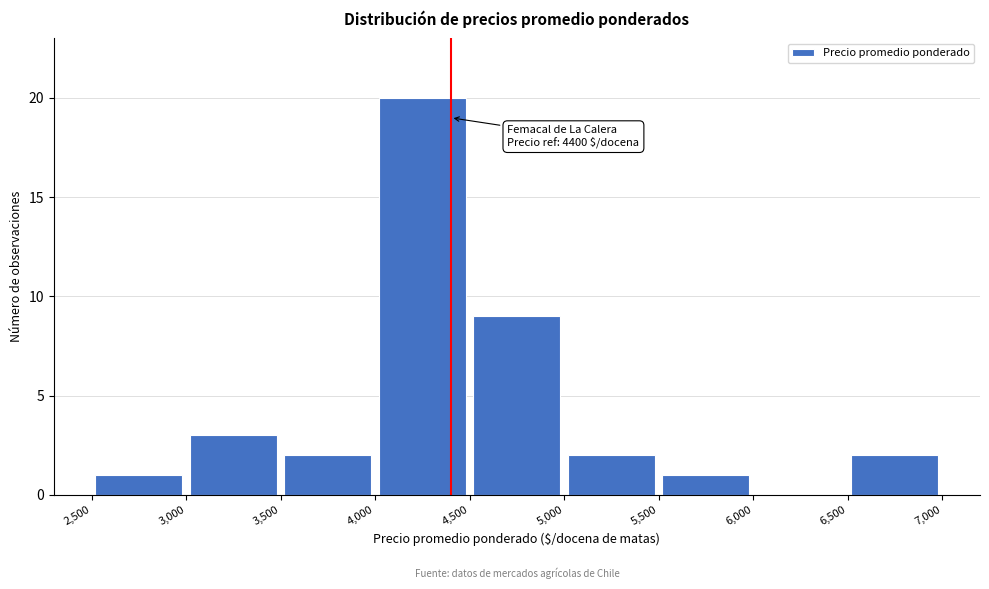

Which range on the x-axis has the tallest bar?

4,000 to 4,500